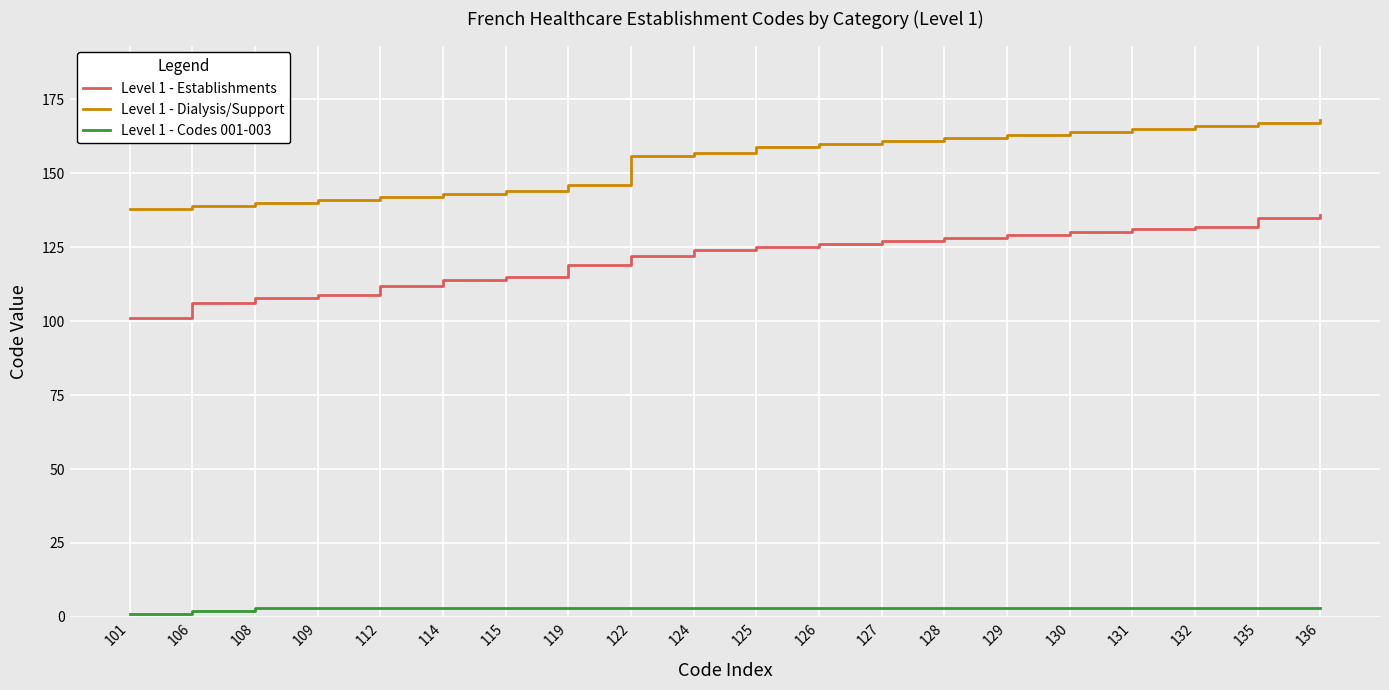

True or false: Level 1 - Establishments and Level 1 - Dialysis/Support cross at least once.

False